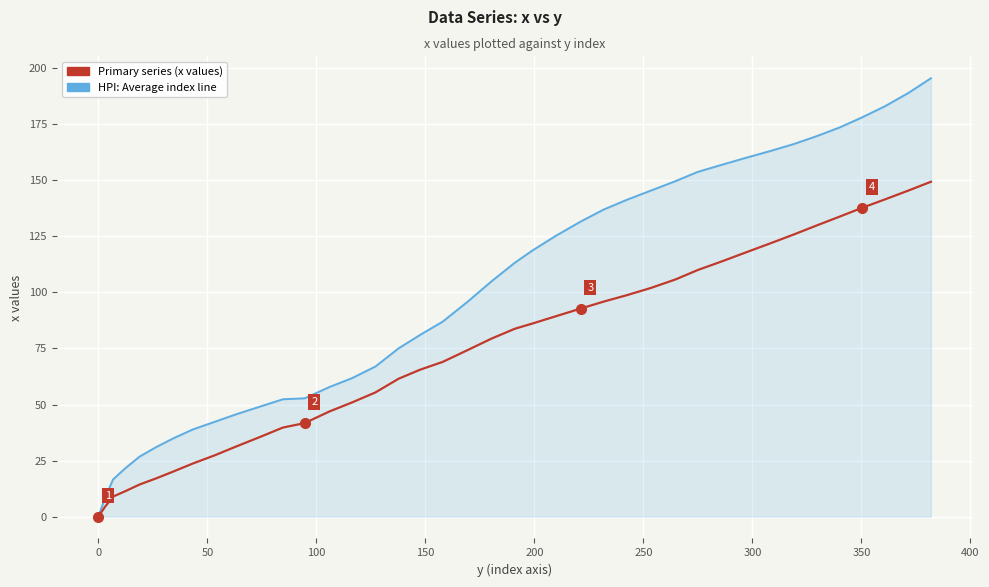

Which series has the largest range (max minus min)?

HPI: Average index line